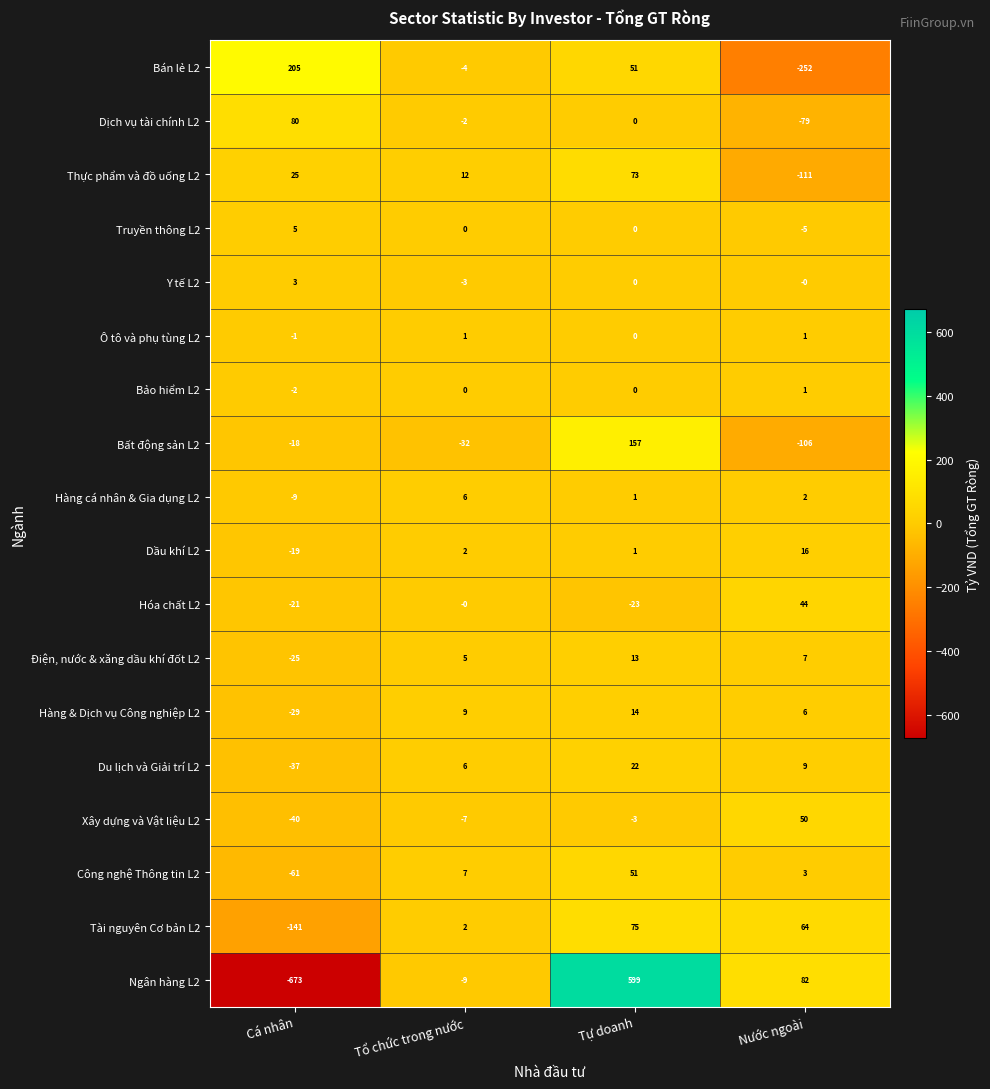

What is the minimum value shown in the chart?

-673